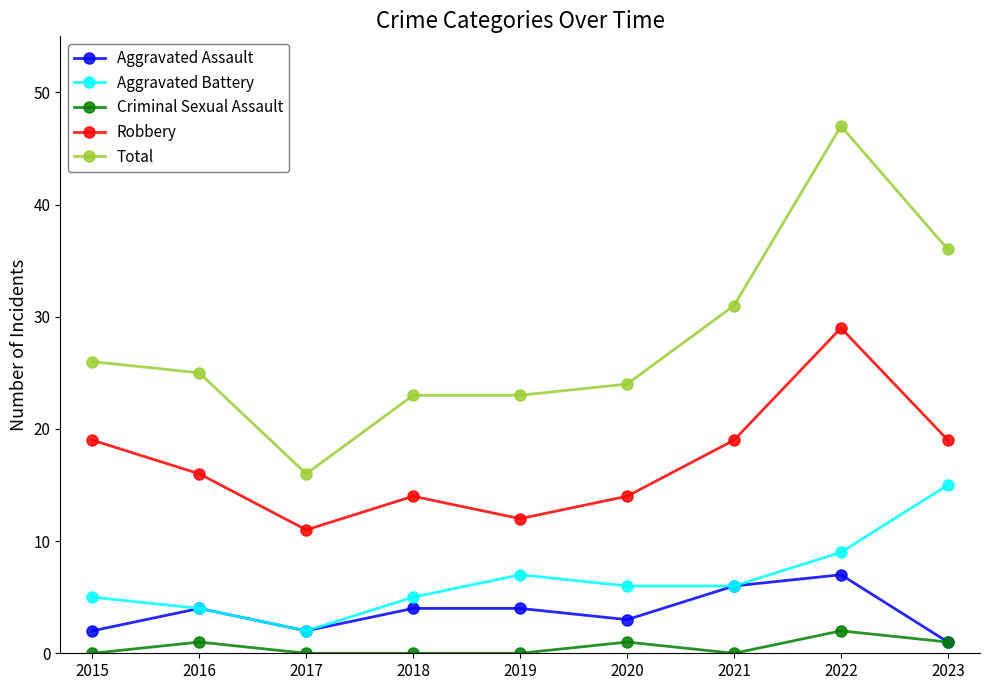

Rank the series by their maximum value, from highest to lowest.

Total, Robbery, Aggravated Battery, Aggravated Assault, Criminal Sexual Assault